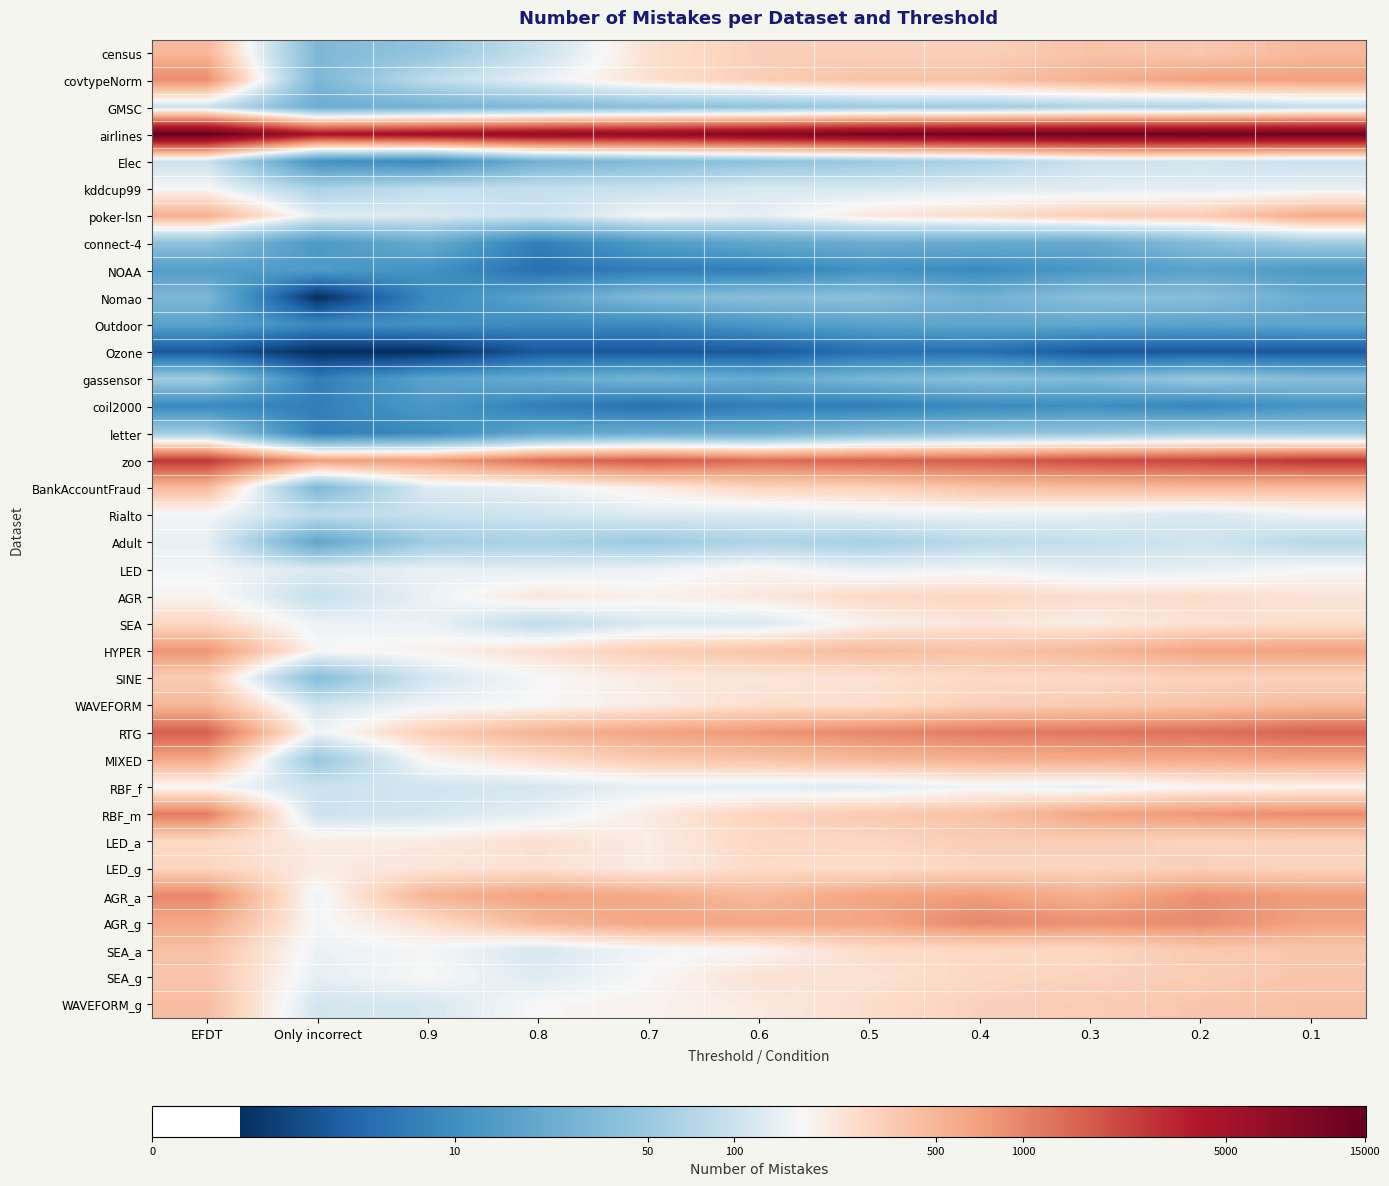

At how many categories does at least one series exceed 2?

11